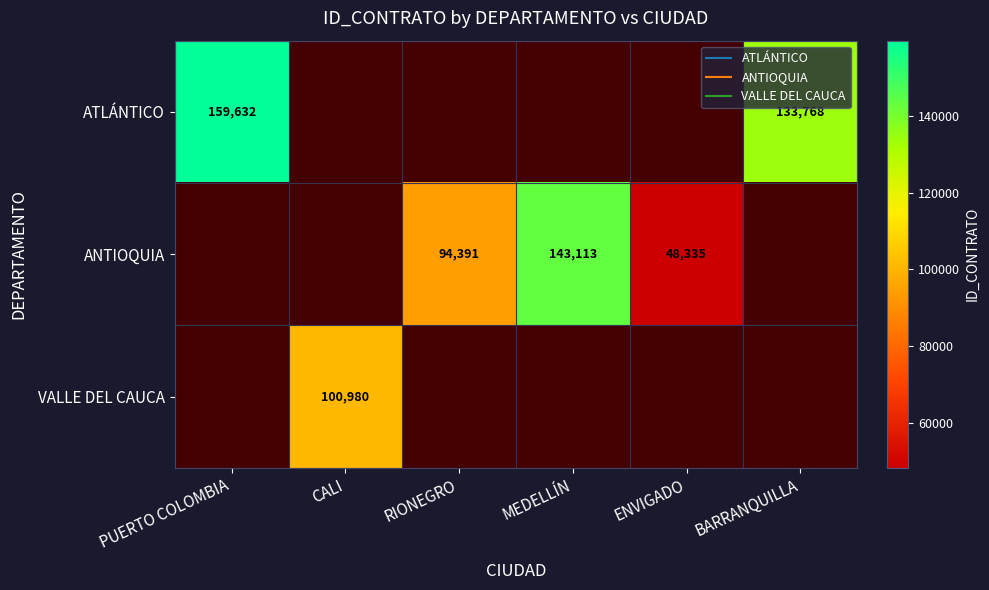

Count the number of data series in this chart.

3